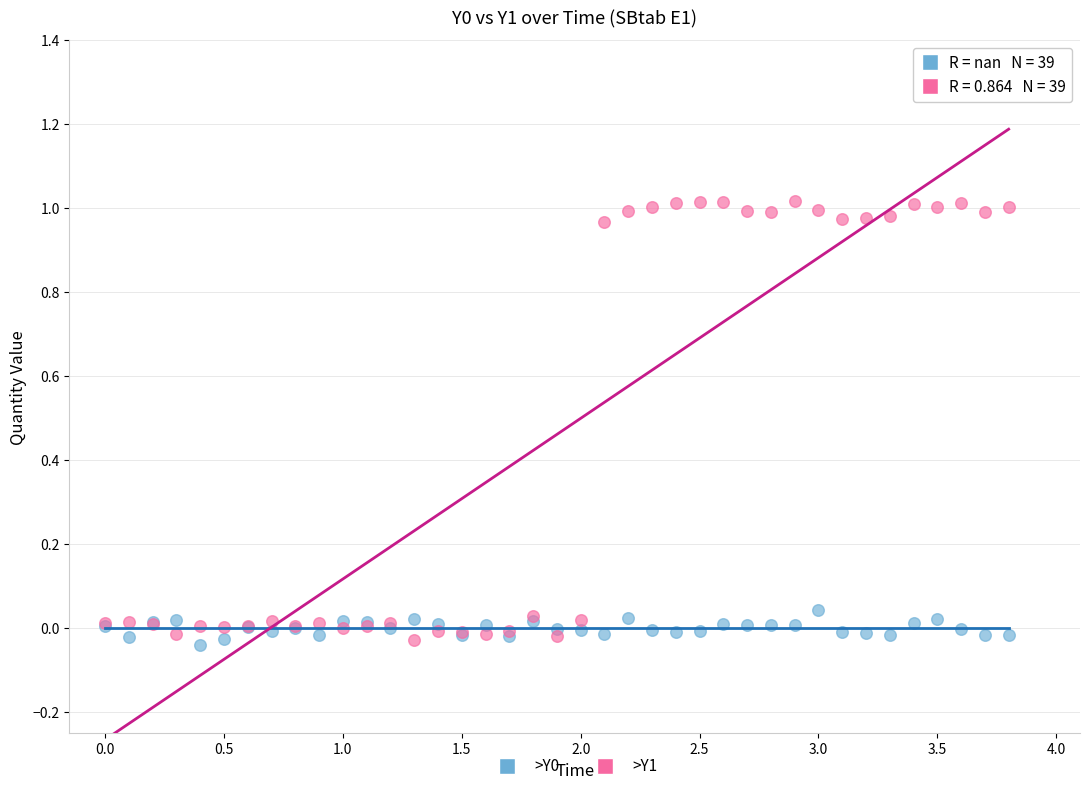

What is the X range (max minus min) for the scatter plot?

3.8